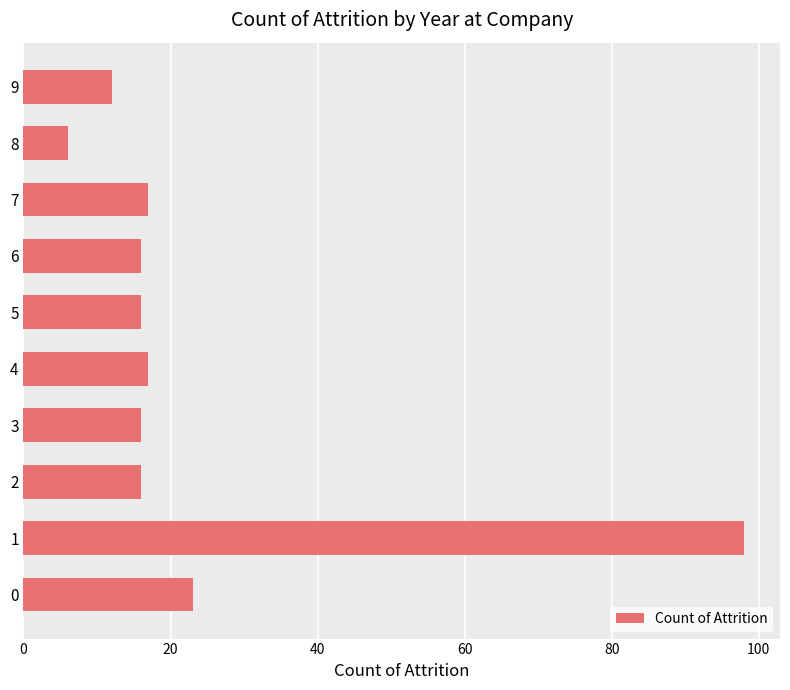

Reading bottom to top, what are all the values shown in this chart?

23	98	16	16	17	16	16	17	6	12